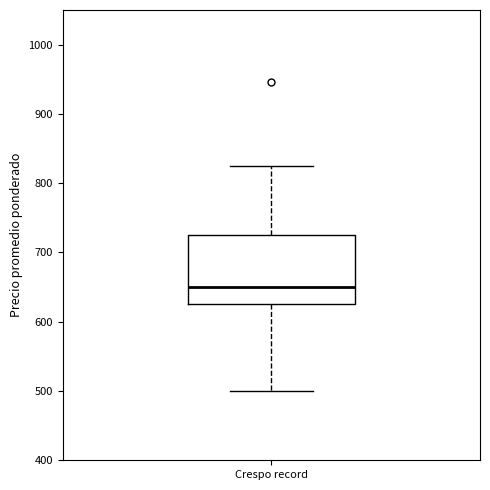

Read this box plot against the y-axis: the position of the median line, the range covered by the box, and the ends of both whiskers. The values are not printed on the chart, so give them approximately, as read against the axis.

median 650, box 630 to 730, whiskers 500 to 830